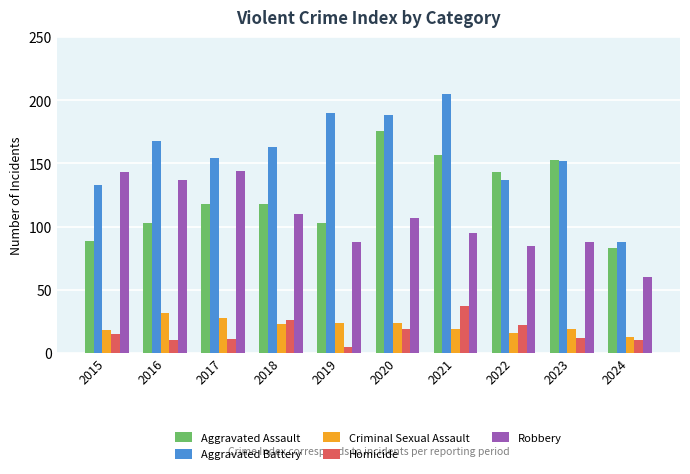

Which series changed the most between 2019 and 2024?

Aggravated Battery